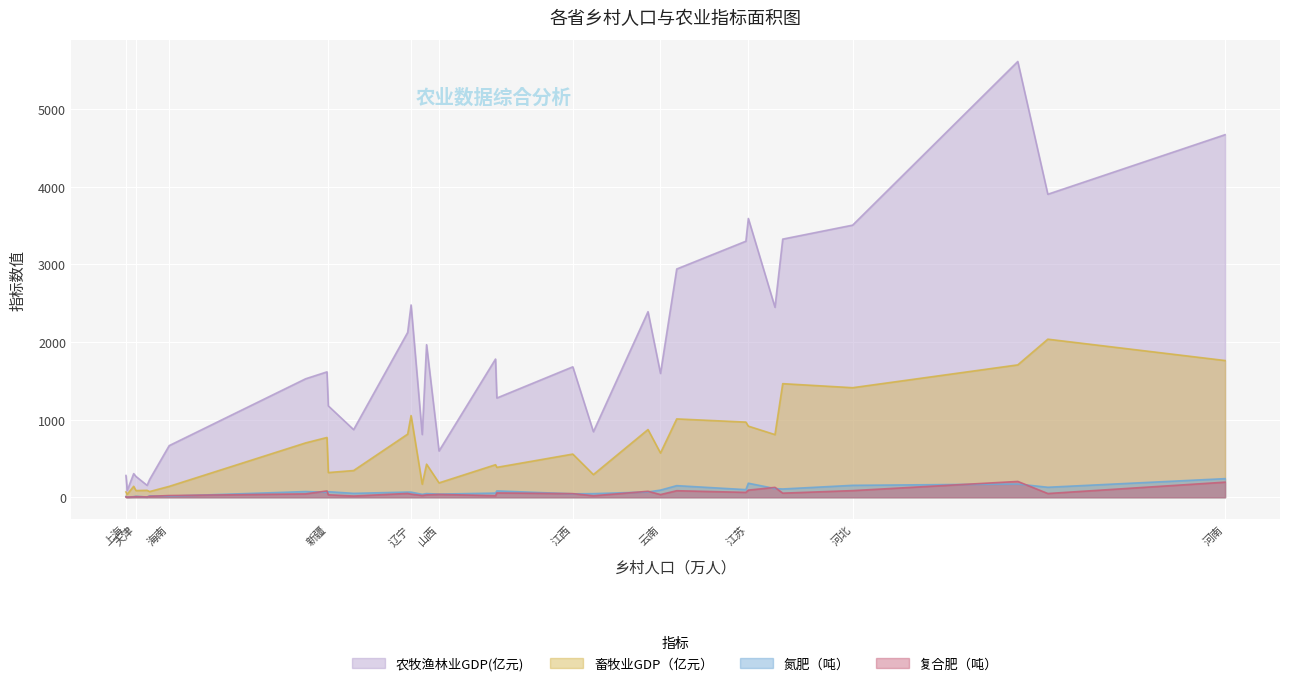

True or false: 氮肥（吨） and 农牧渔林业GDP(亿元) cross at least once.

False